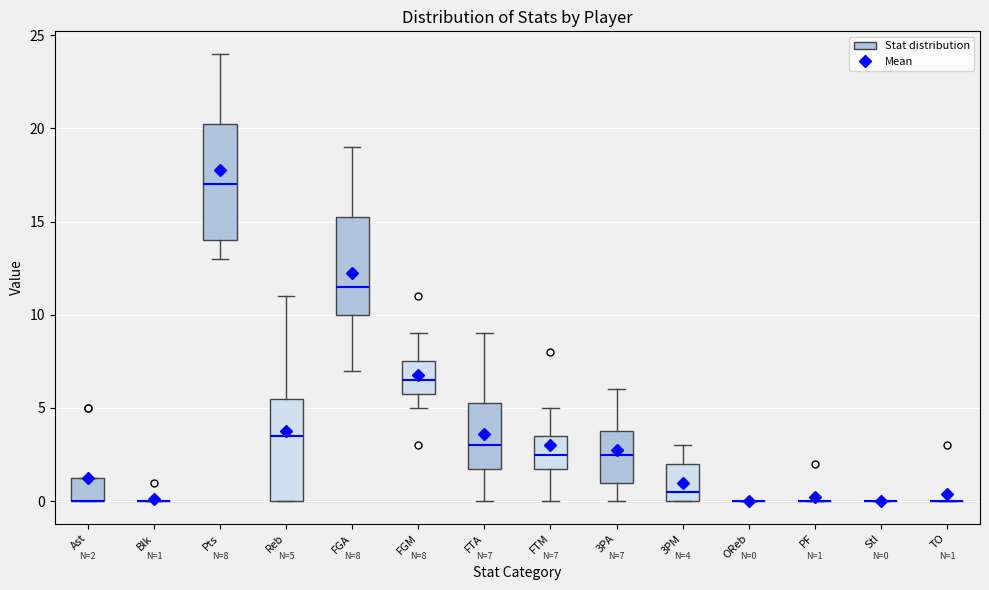

Comparing the boxes themselves (not the whiskers), which one is the tallest?

Pts